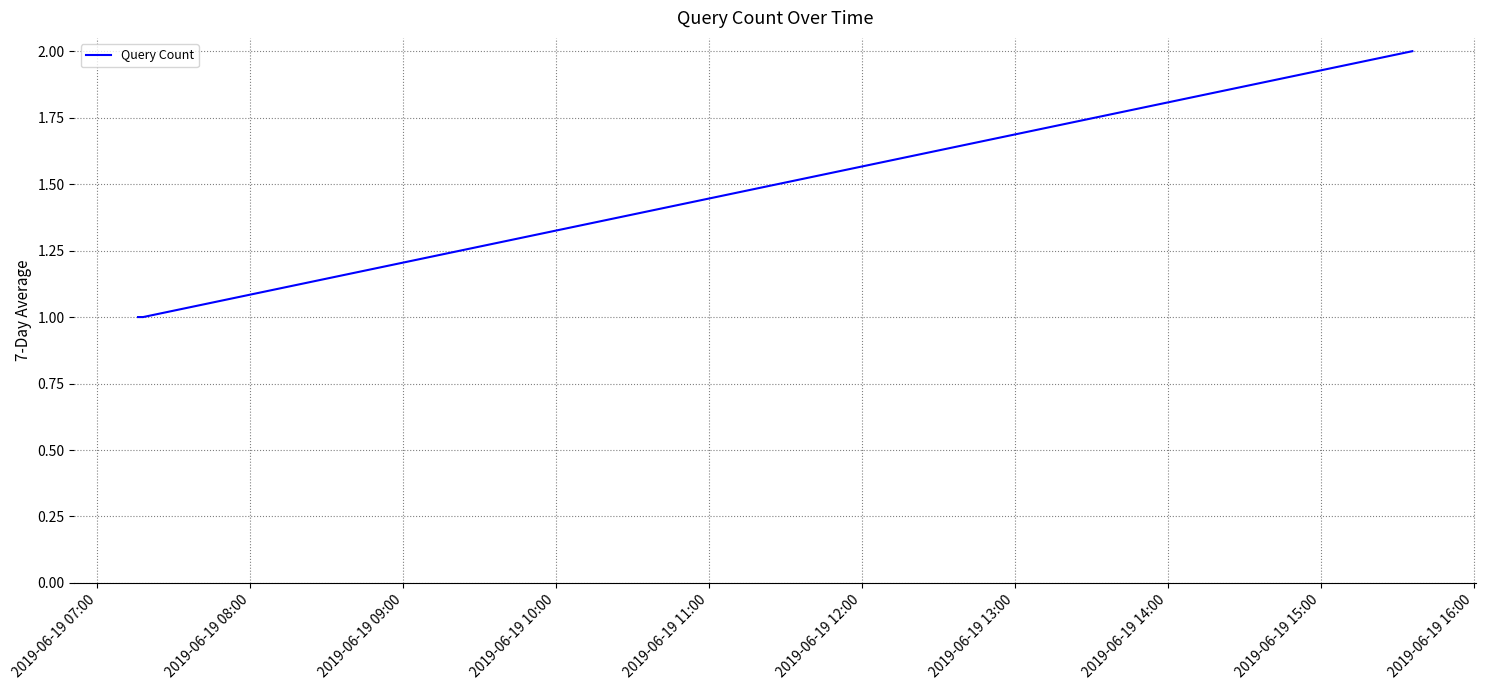

What is the sum of all values?

4